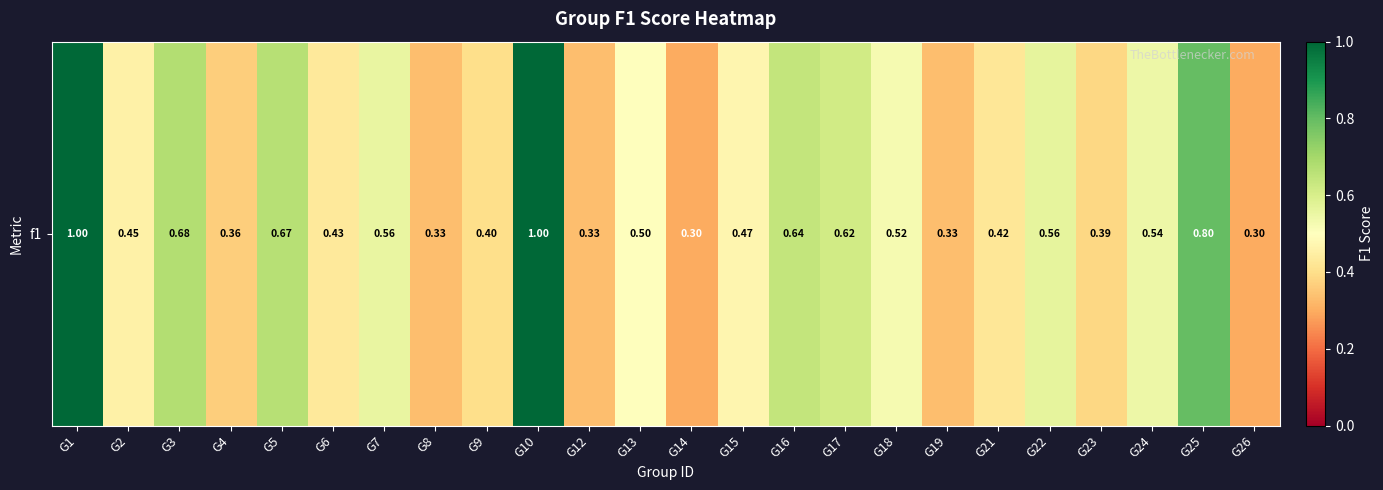

Which category has the highest value across all series?

G1